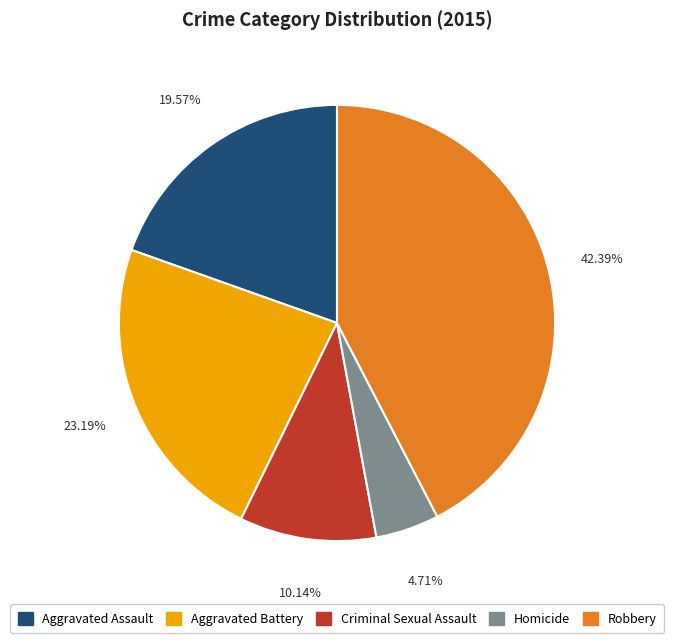

True or false: Criminal Sexual Assault accounts for 1% of the total.

False